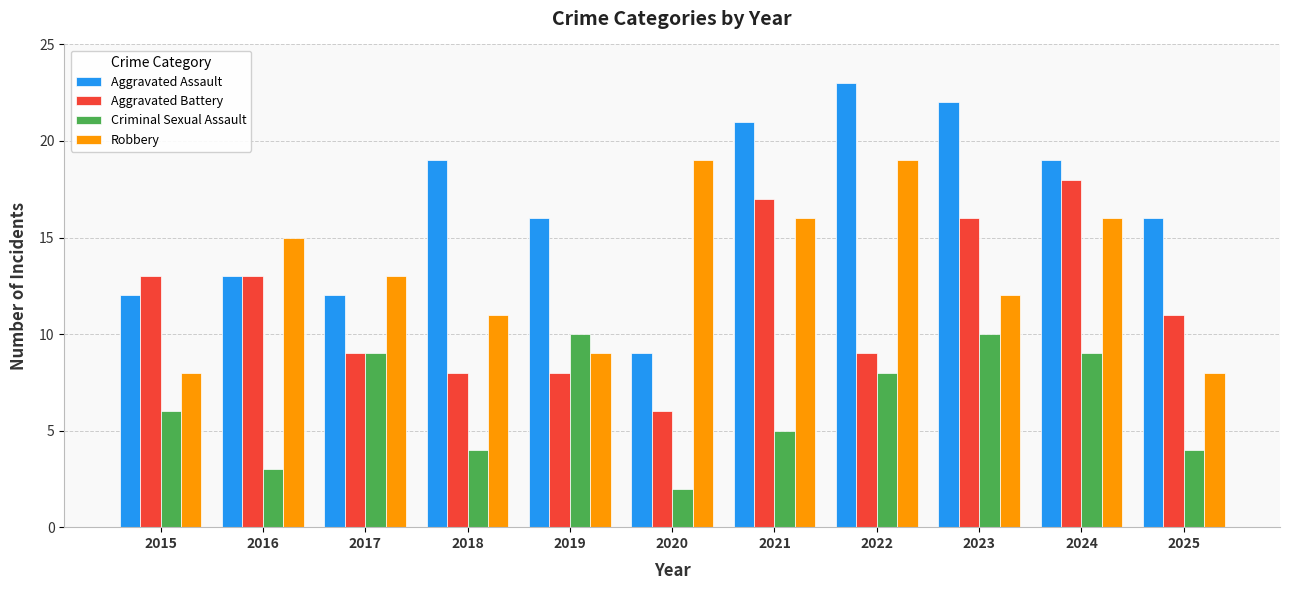

Reading left to right, list all the values displayed in this chart.

Aggravated Assault: 12	13	12	19	16	9	21	23	22	19	16
Aggravated Battery: 13	13	9	8	8	6	17	9	16	18	11
Criminal Sexual Assault: 6	3	9	4	10	2	5	8	10	9	4
Robbery: 8	15	13	11	9	19	16	19	12	16	8